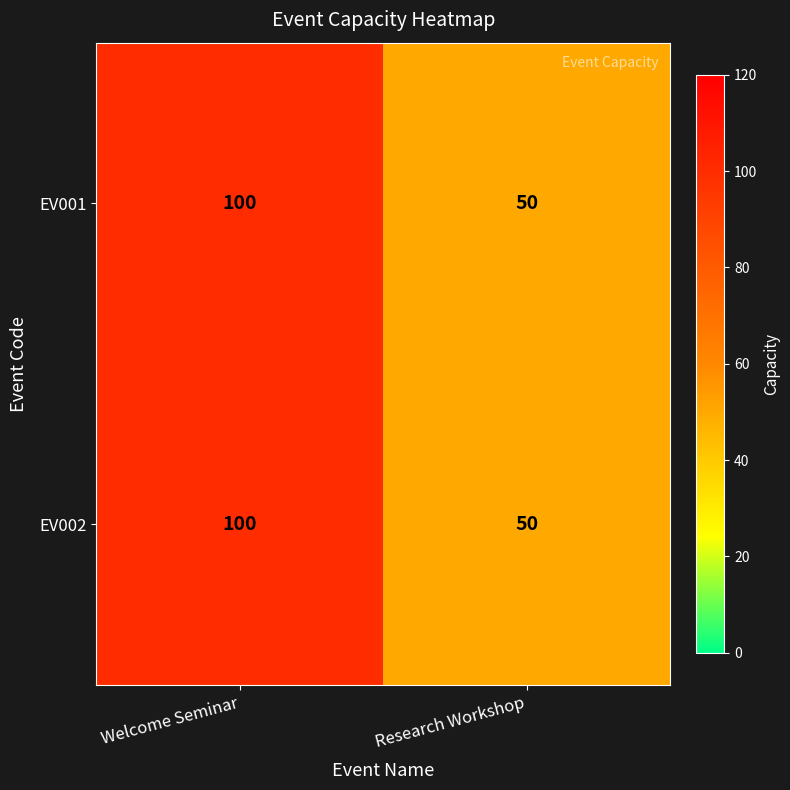

True or false: EV001 has a value of 130 at Welcome Seminar.

False